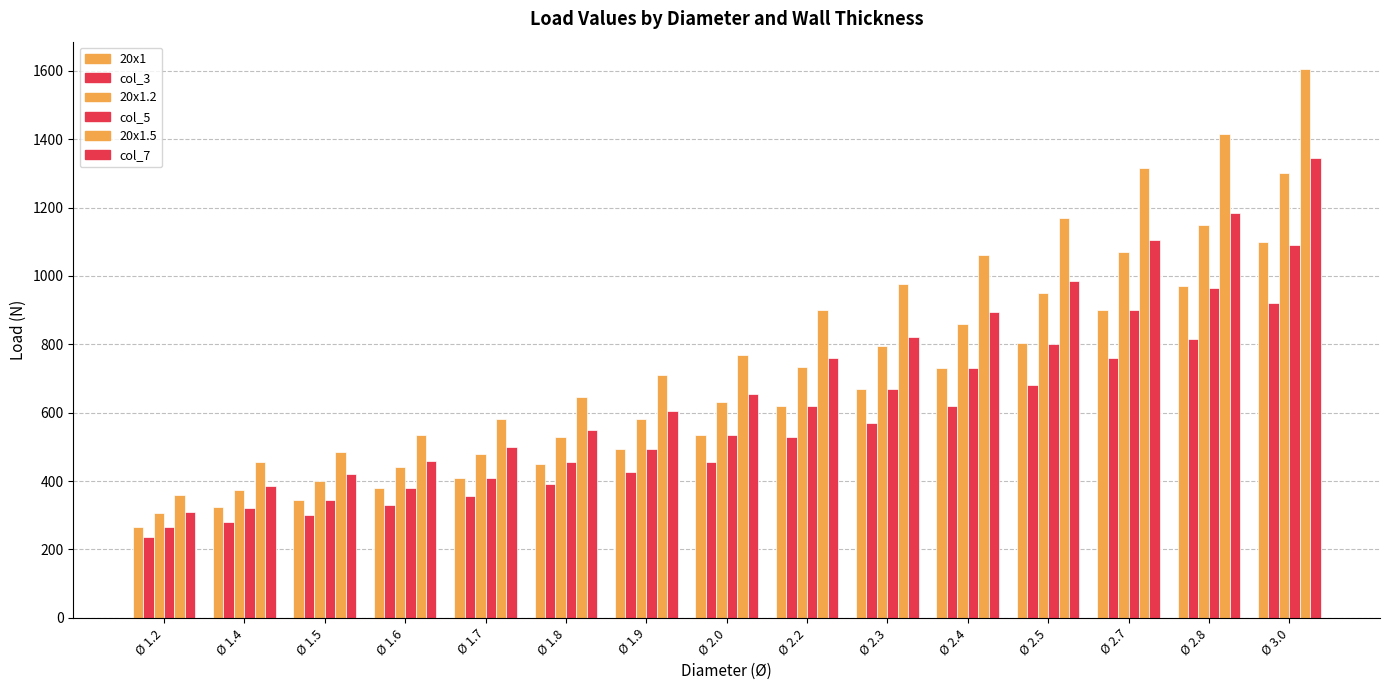

What is the total value across all series at Ø 2.8?

6500